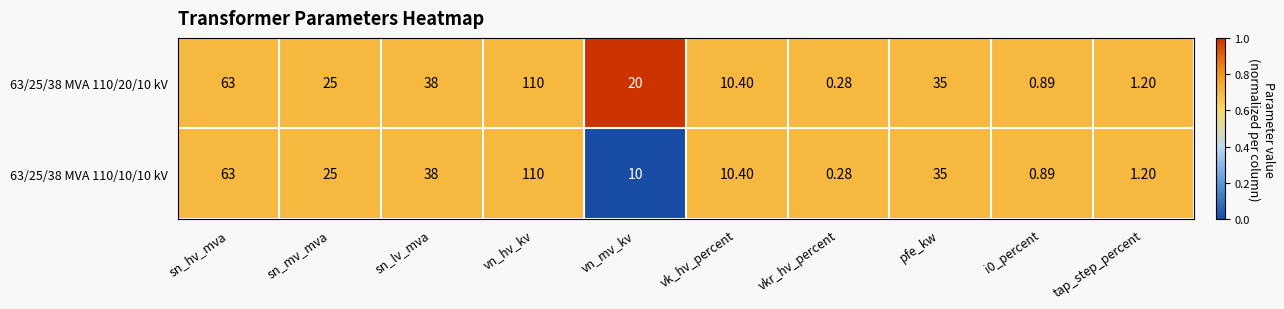

Is the value of 63/25/38 MVA 110/10/10 kV at pfe_kw greater than the value of 63/25/38 MVA 110/20/10 kV at vn_hv_kv?

No